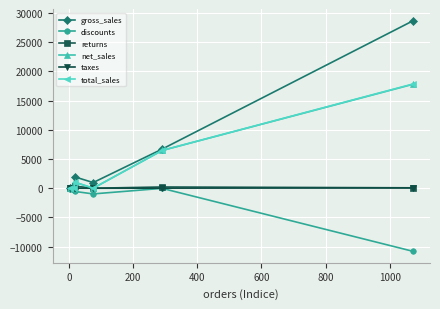

What is the value of the total_sales point at the 3rd from the left?

1046.3